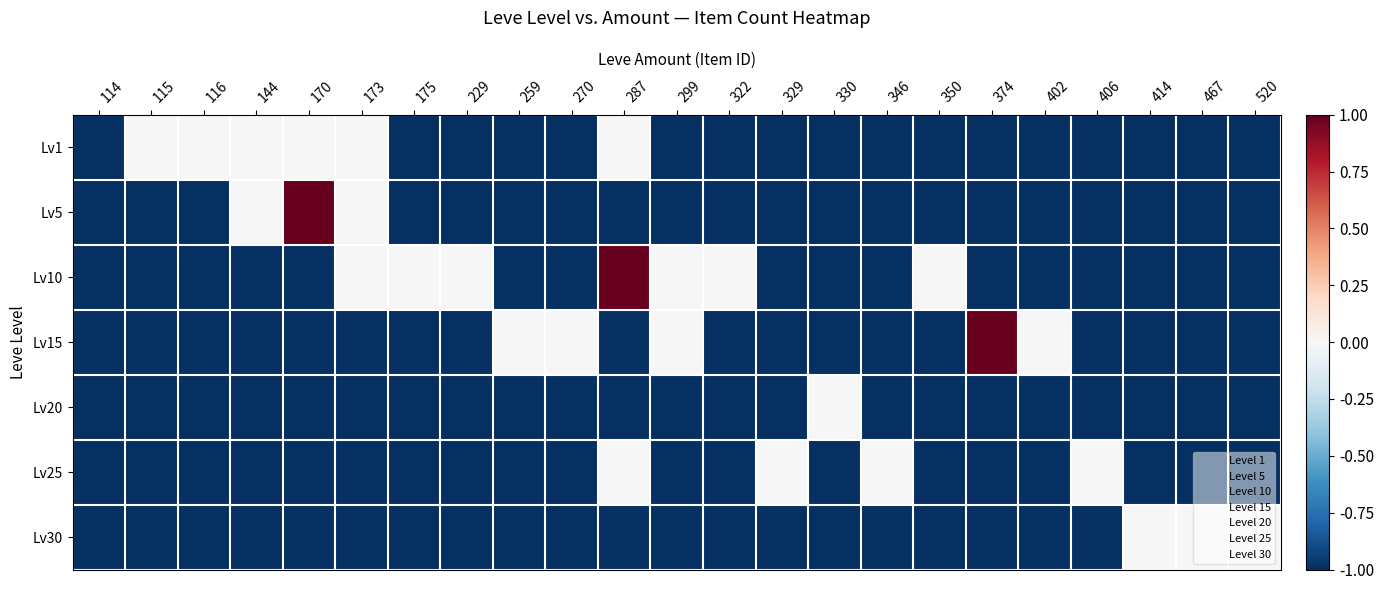

Which series has the largest total across all categories?

Lv10